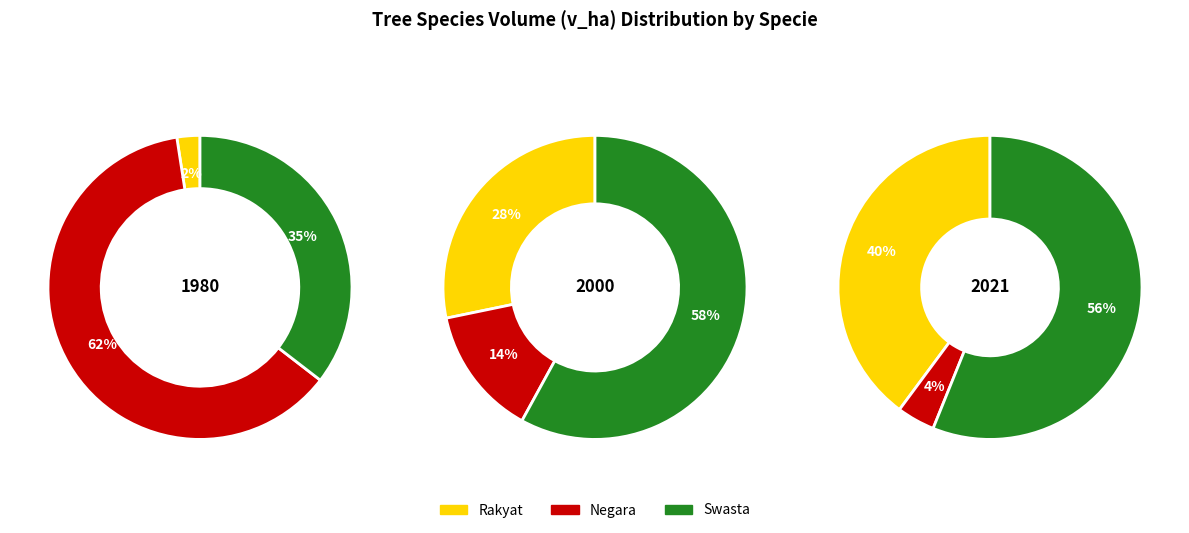

Is there a majority slice in this chart?

Yes